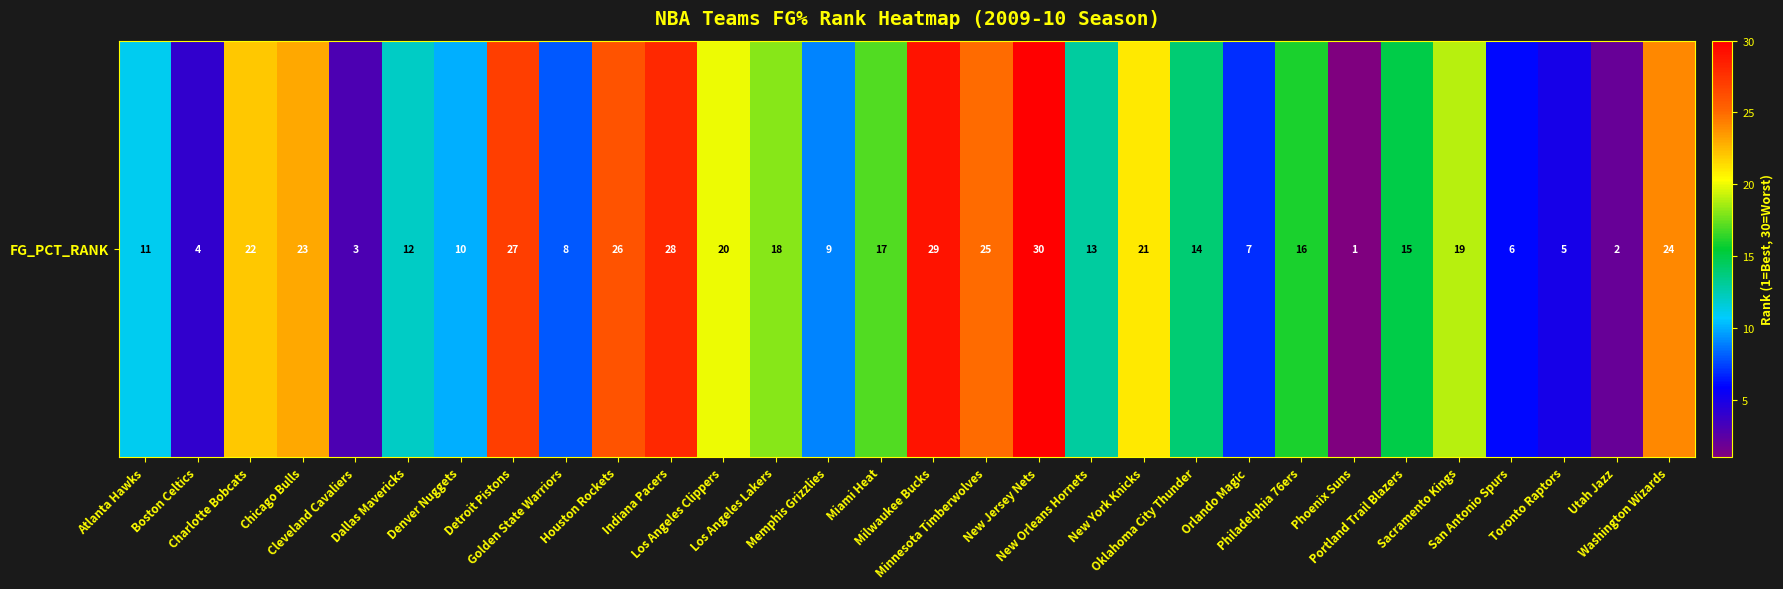

At which category does the chart reach its peak across all series?

New Jersey Nets